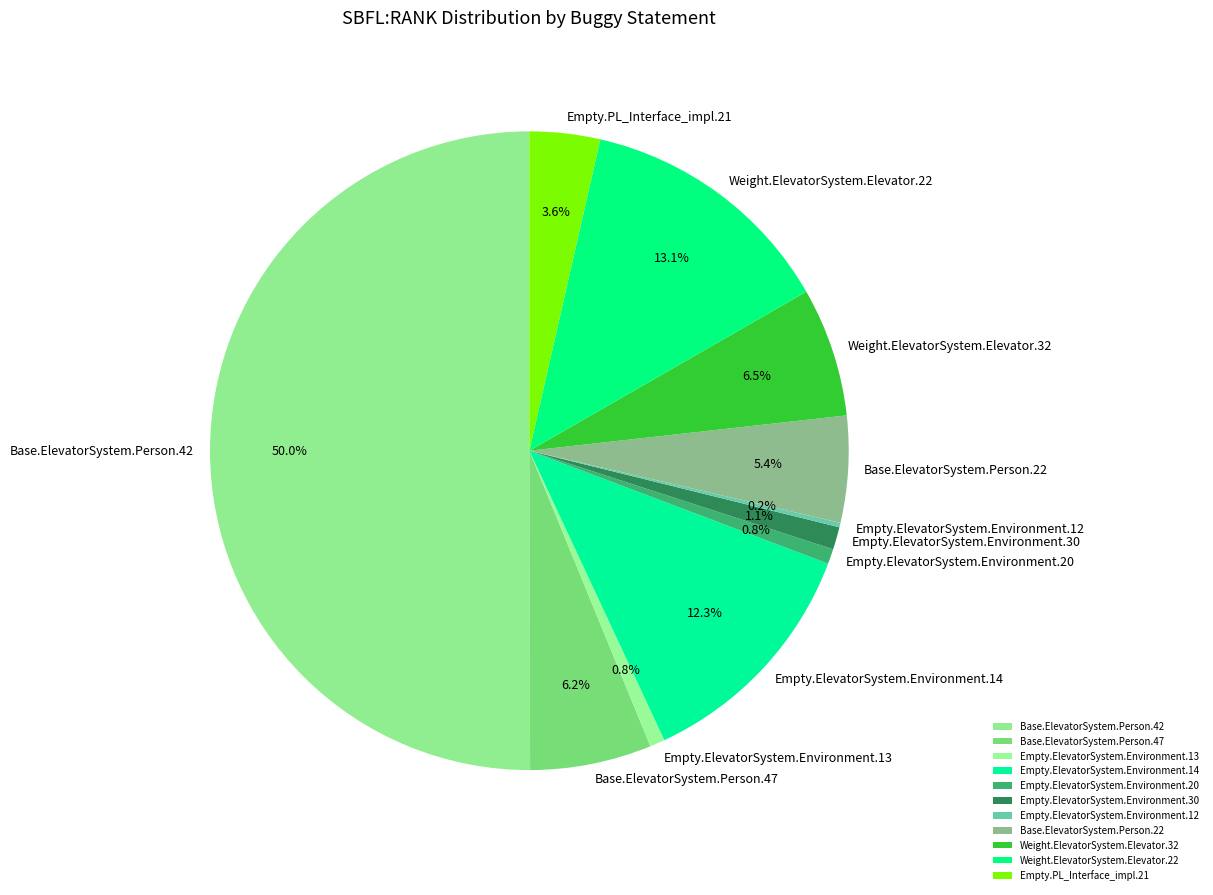

Between Empty.ElevatorSystem.Environment.20 and Weight.ElevatorSystem.Elevator.22, which is larger?

Weight.ElevatorSystem.Elevator.22